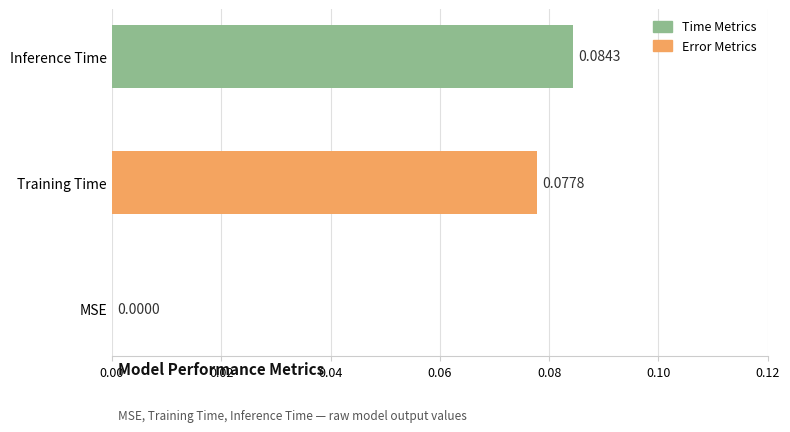

What is the change in value from MSE to Inference Time?

+0.1